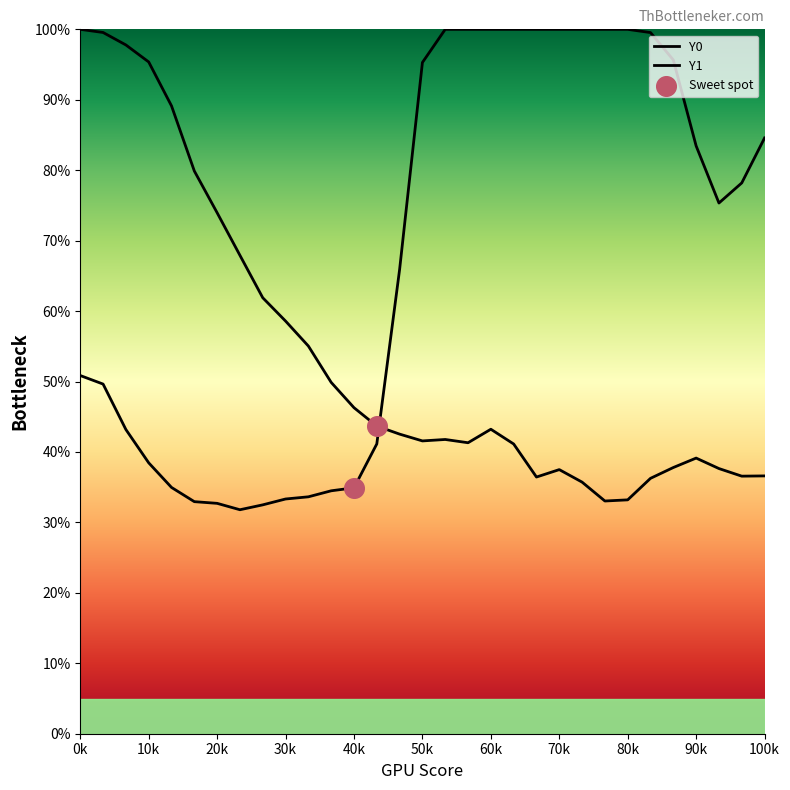

Is the value of Y1 at 30k greater than the value of Y0 at 60k?

No